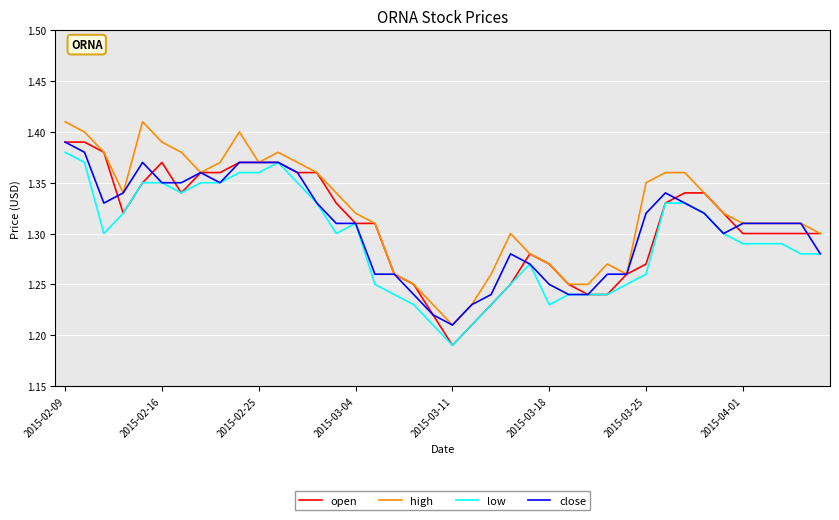

True or false: high and low cross at least once.

False